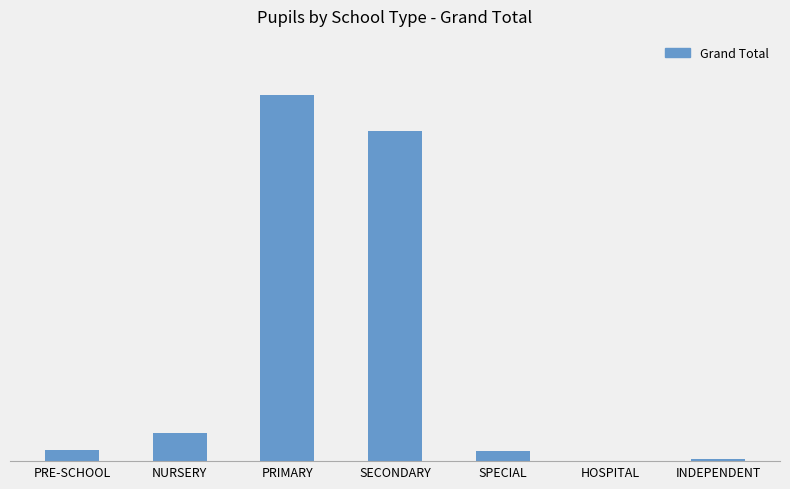

Are the bars horizontal?

No